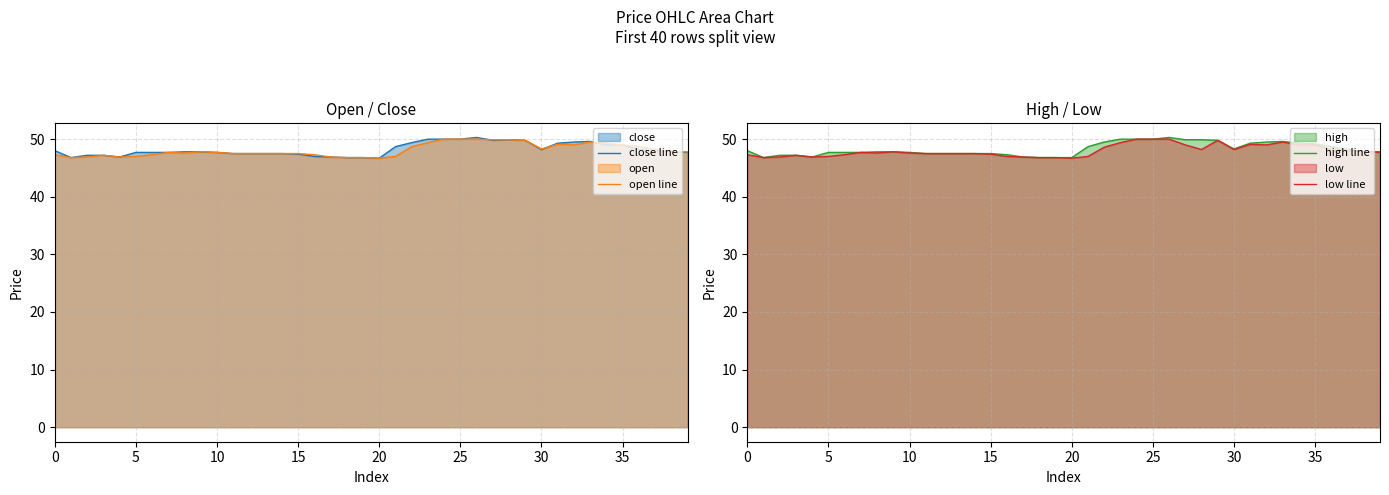

Does the chart display data point markers on the line(s)?

No